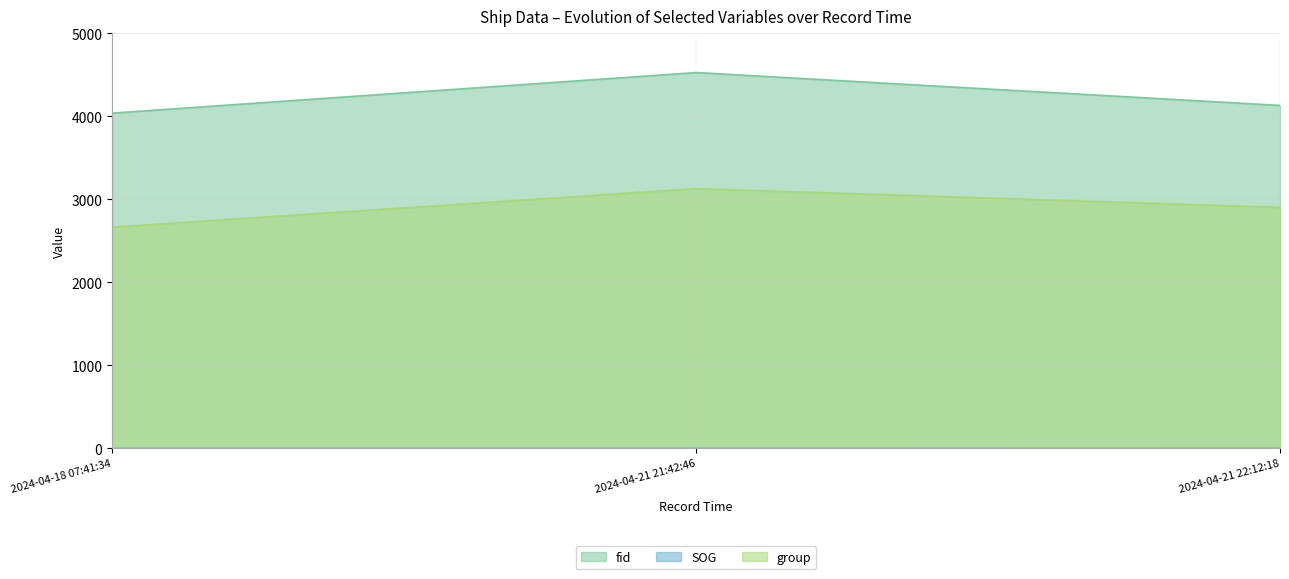

How many fid values are between 4040 and 4529?

3